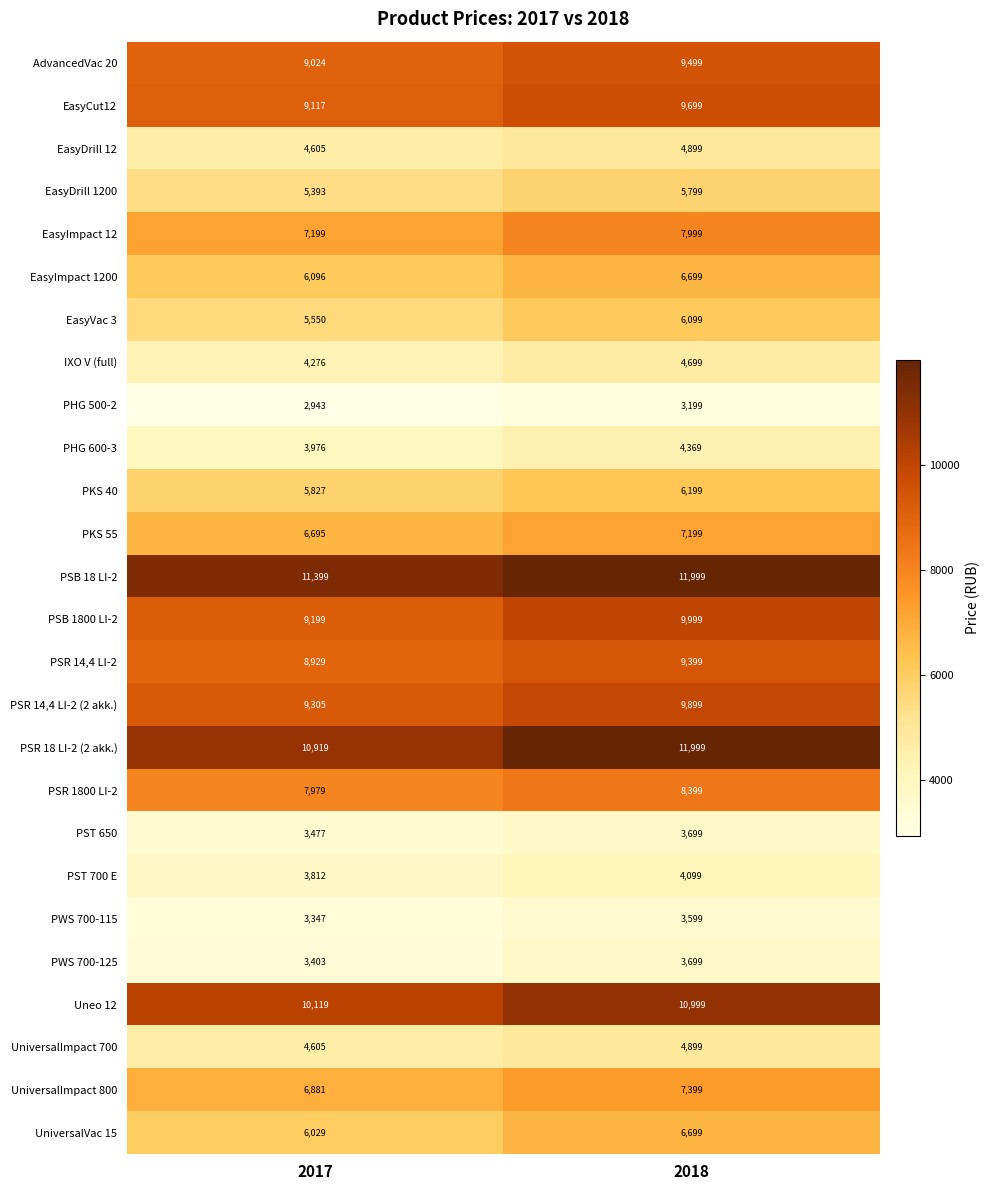

Which series has the widest spread of values?

PSR 18 LI-2 (2 akk.)